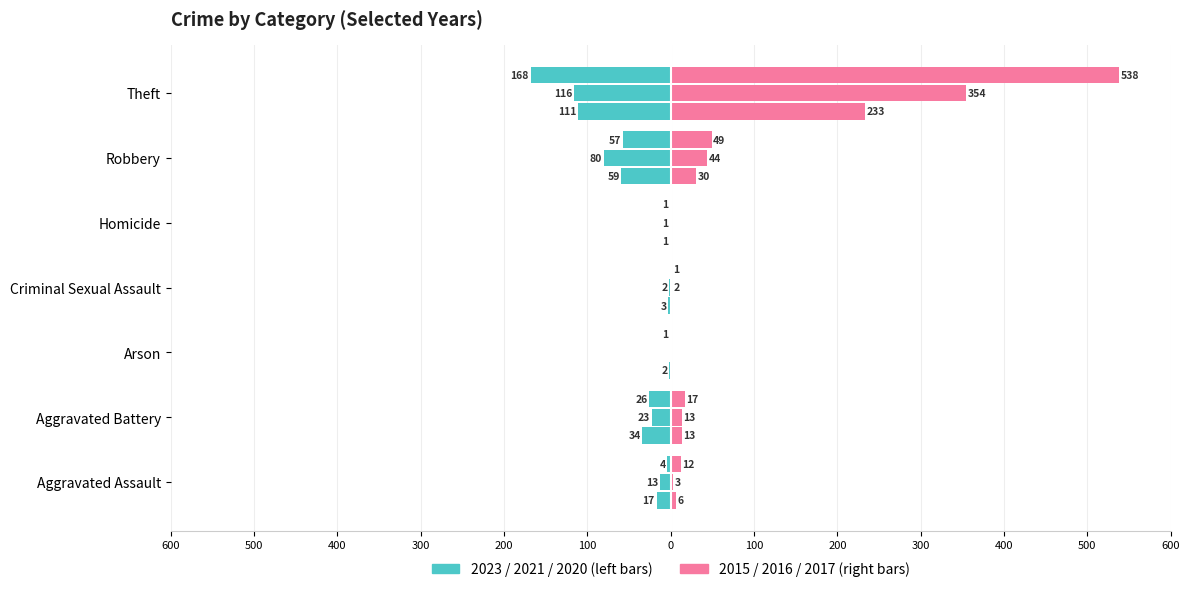

Between 600 and 100, which series saw the biggest shift?

2023 (left)